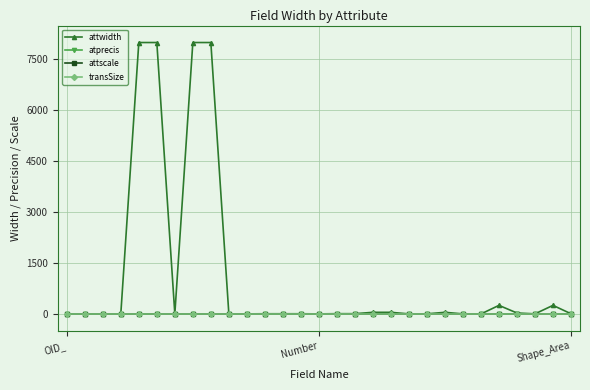

What is the difference between the maximum and second lowest values in the attwidth series?

7996